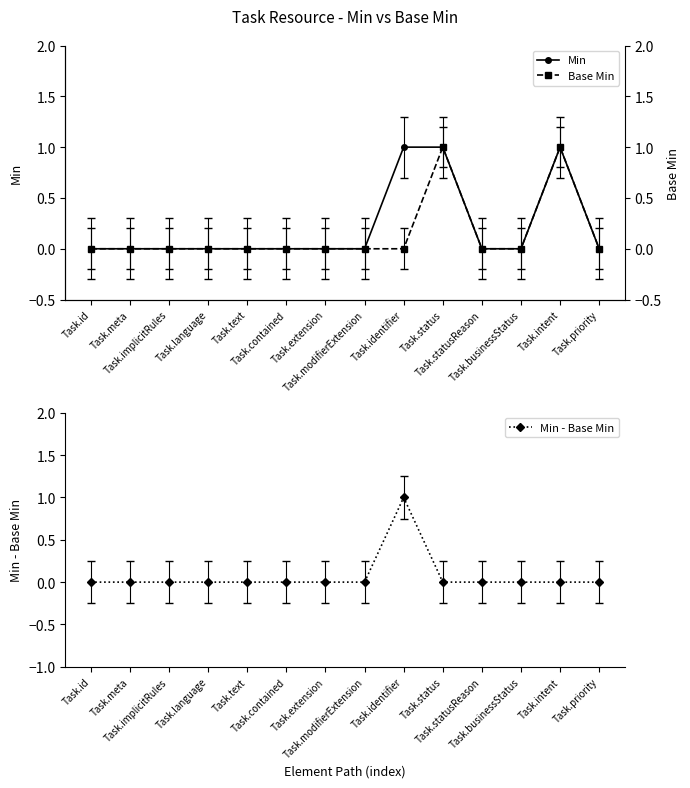

True or false: Min has more than 2 interior local peaks.

False